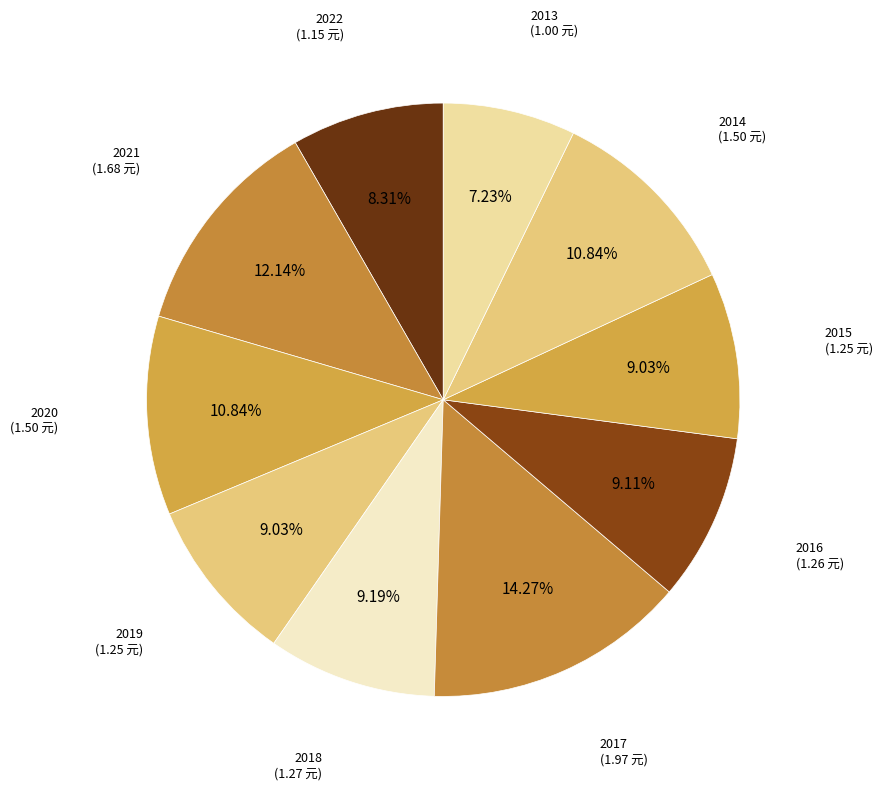

True or false: 2015 accounts for 9% of the total.

True